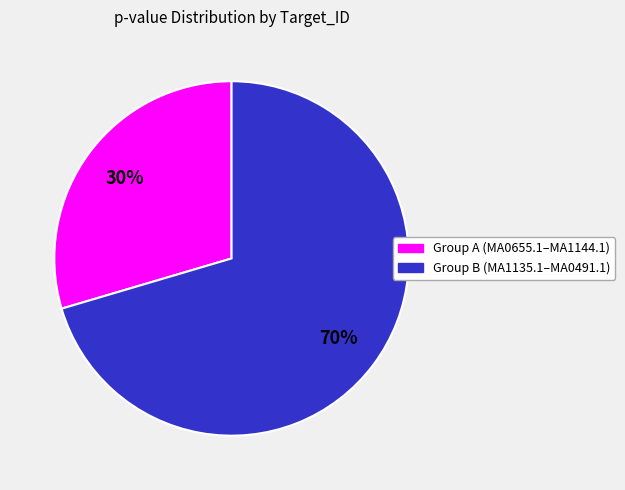

Is there any slice that represents more than half of the pie?

Yes